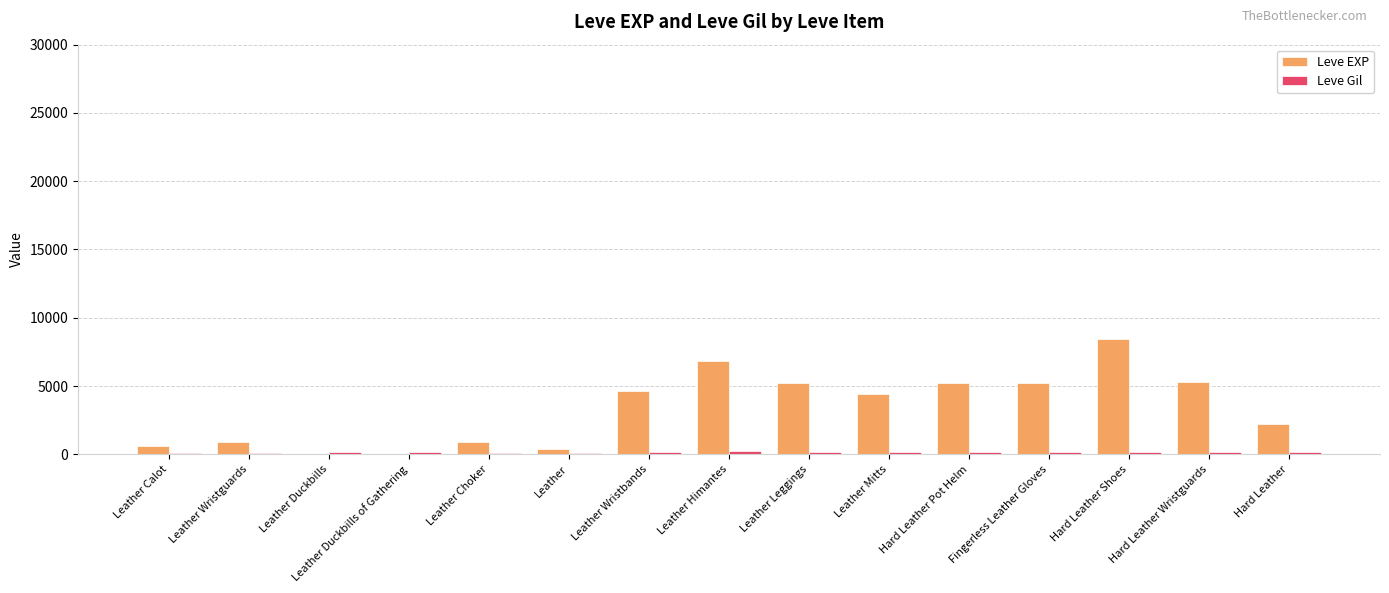

At which category is the sum across all series the highest?

Hard Leather Shoes